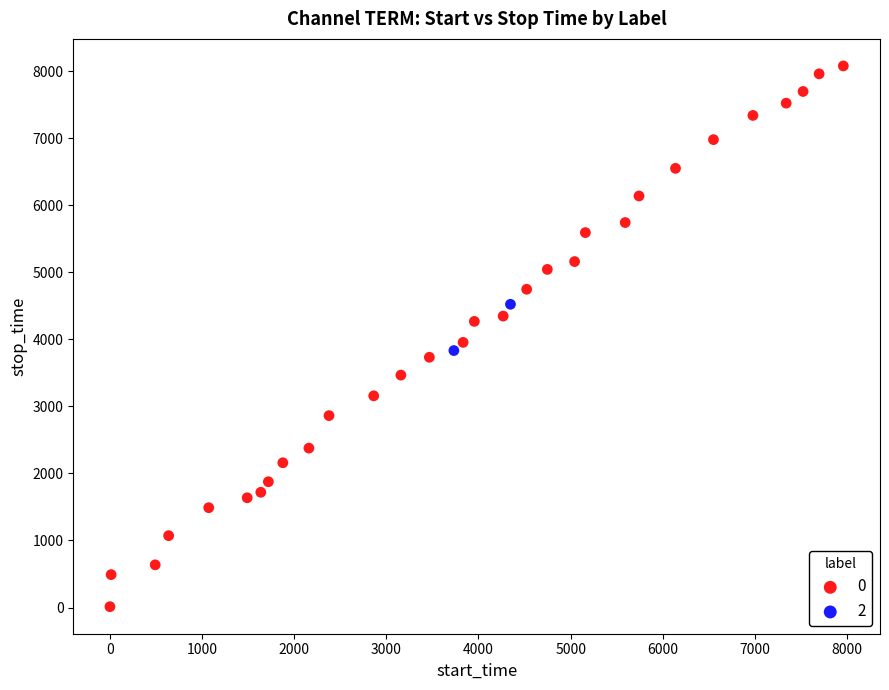

Which series reaches the minimum Y coordinate?

0